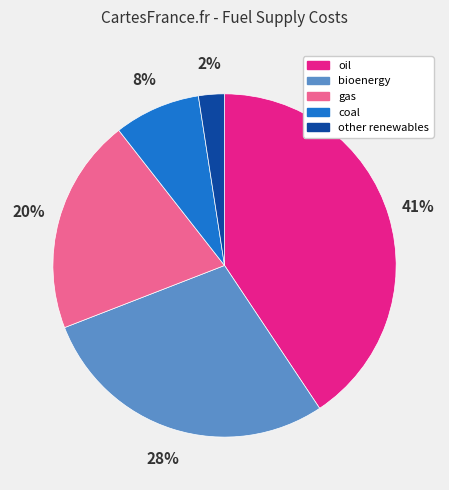

Which category has the biggest portion of the pie?

oil